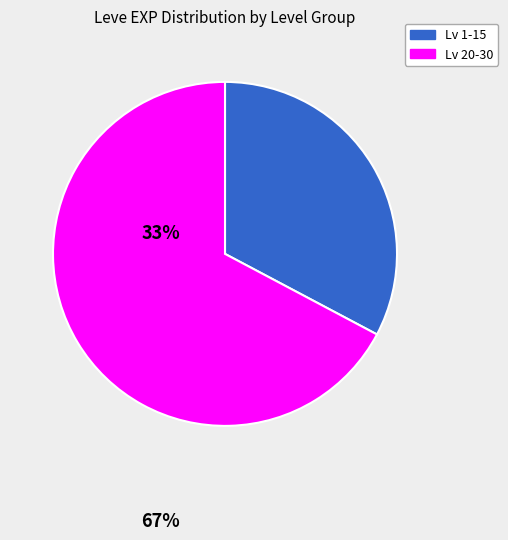

Is there any slice that represents more than half of the pie?

Yes